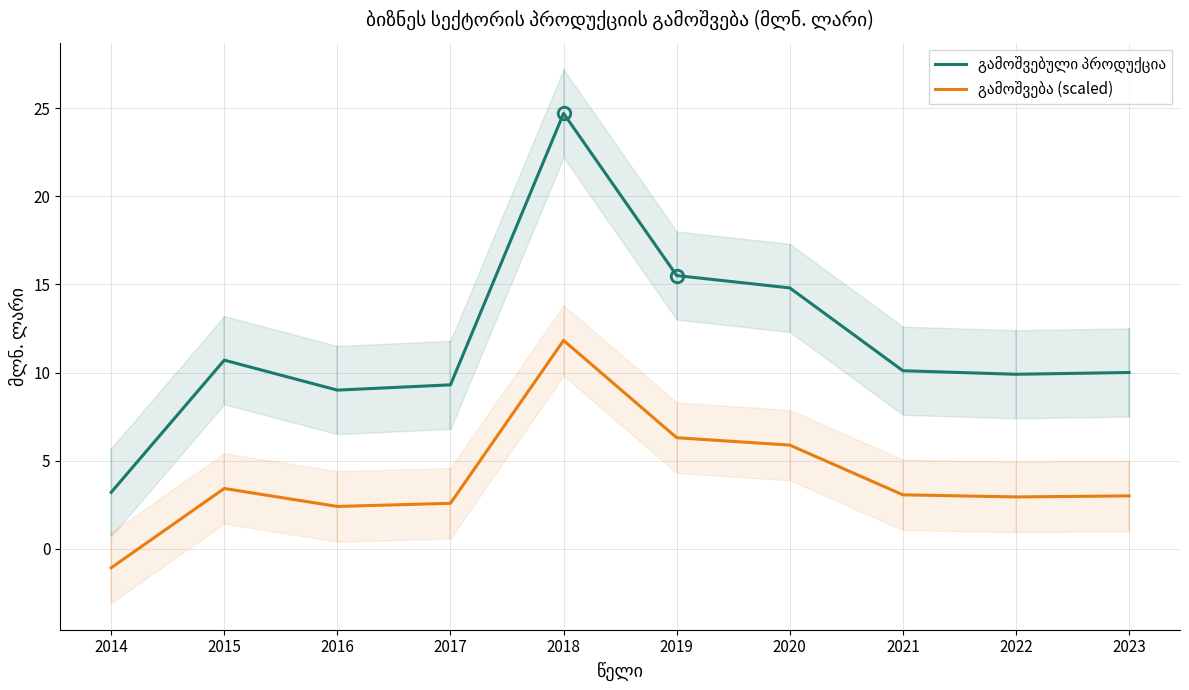

At which category does გამოშვებული პროდუქცია reach its first local valley?

2016